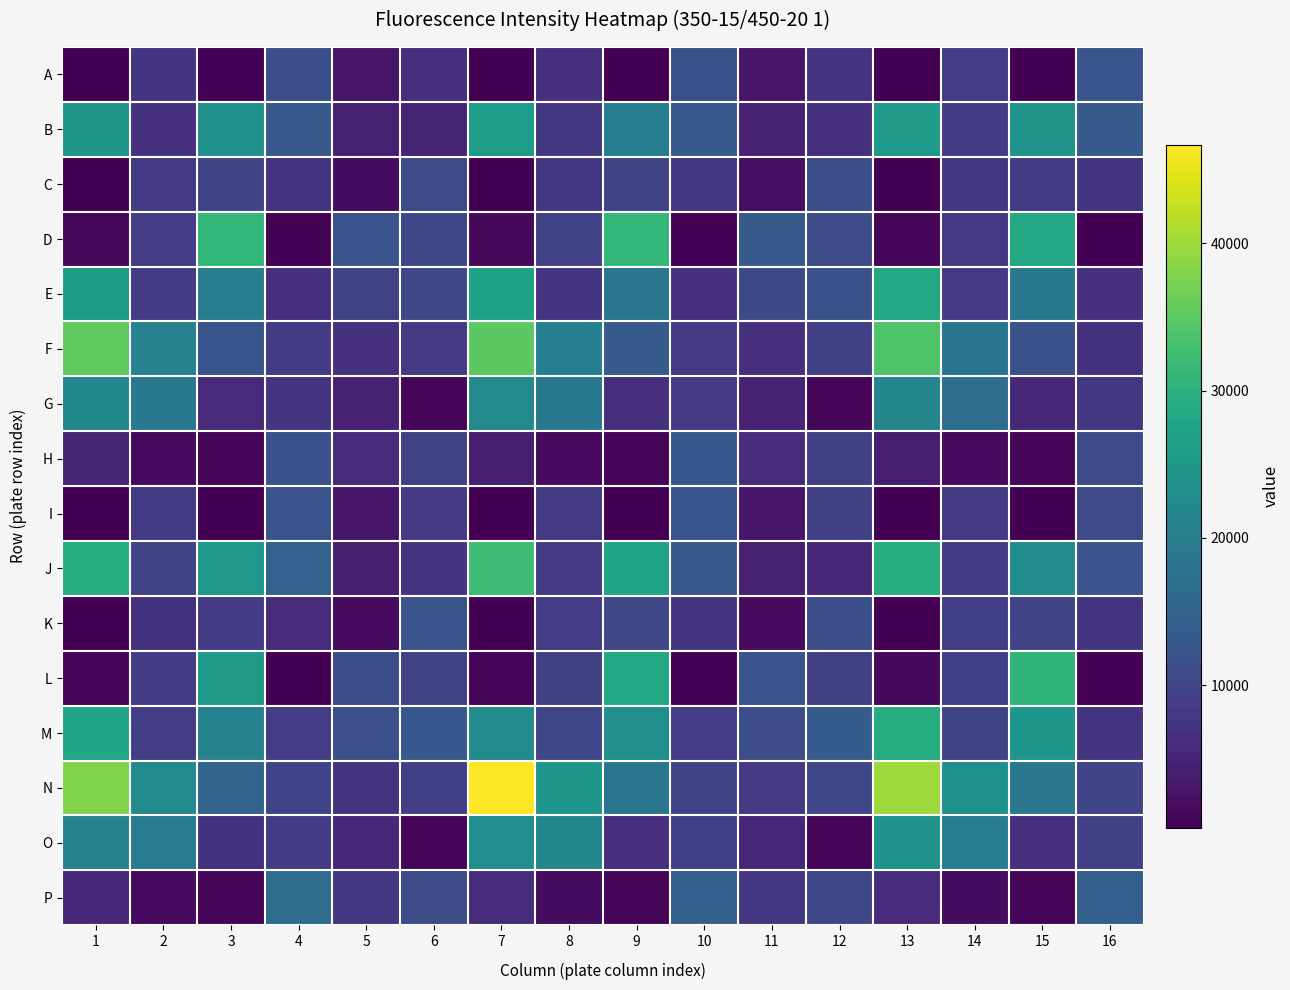

What is the spread (max minus min) of values at 6?

12084